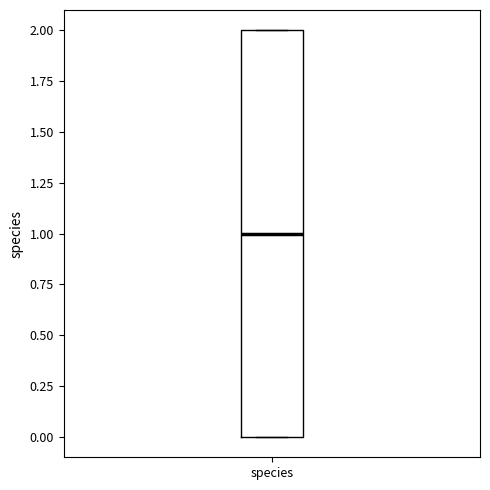

Read this box plot against the y-axis: the position of the median line, the range covered by the box, and the ends of both whiskers. The values are not printed on the chart, so give them approximately, as read against the axis.

median 1, box 0 to 2, whiskers 0 to 2